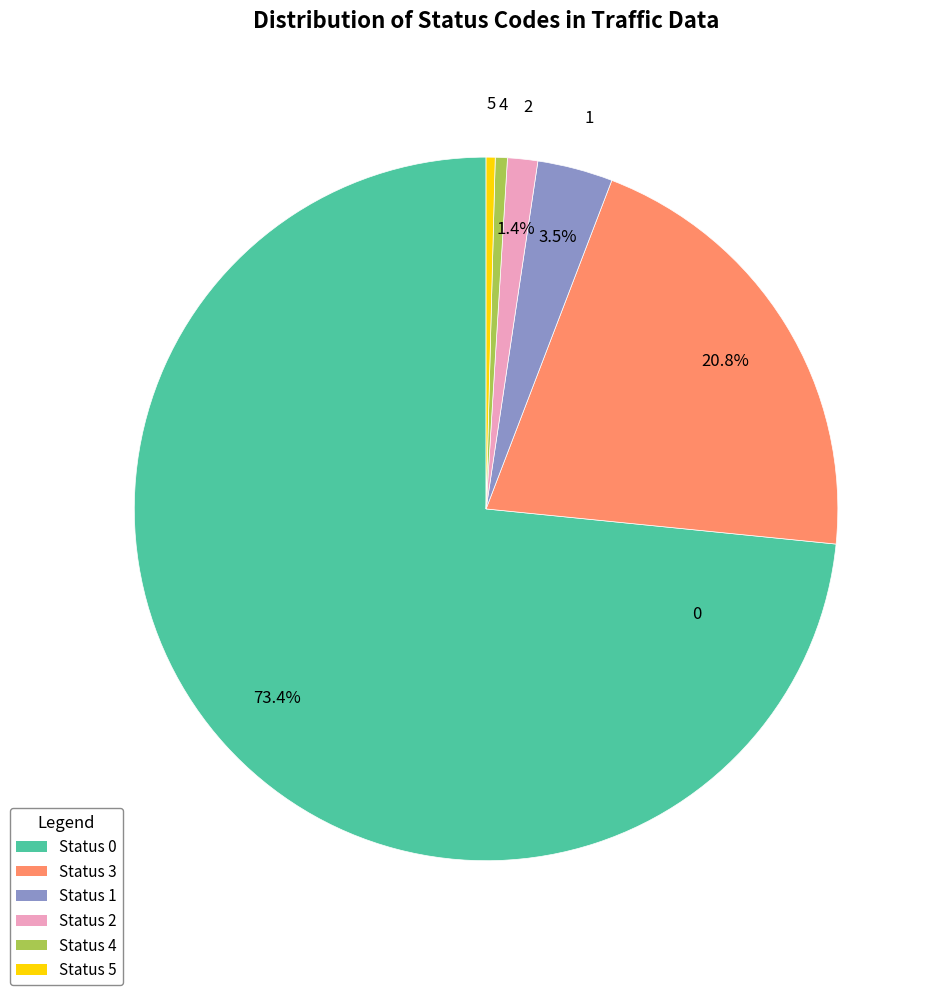

How many slices are in this pie chart?

6